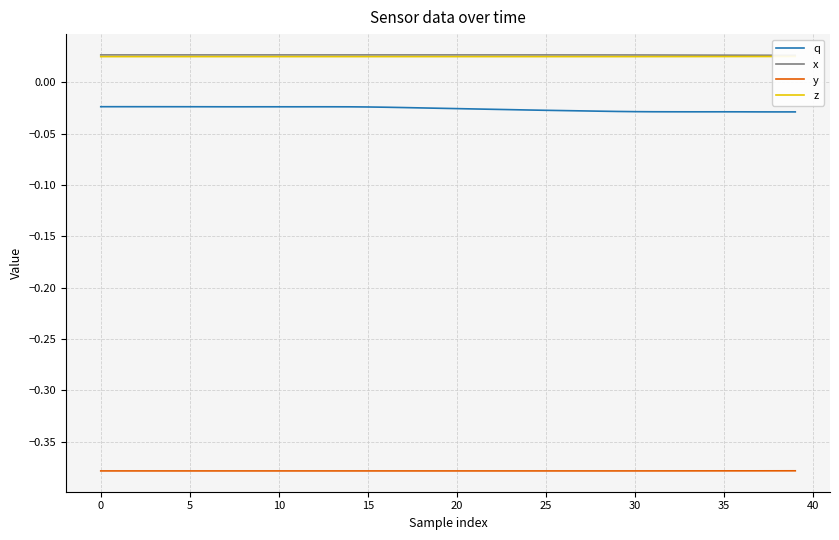

What is the difference between the highest and lowest values at 31?

0.4